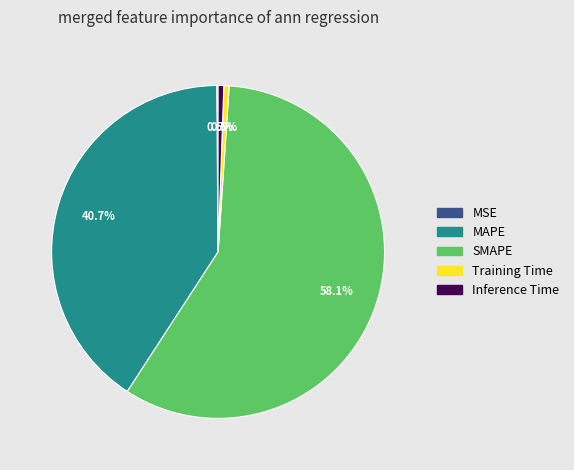

Is it true that MAPE is 32% of the pie?

False